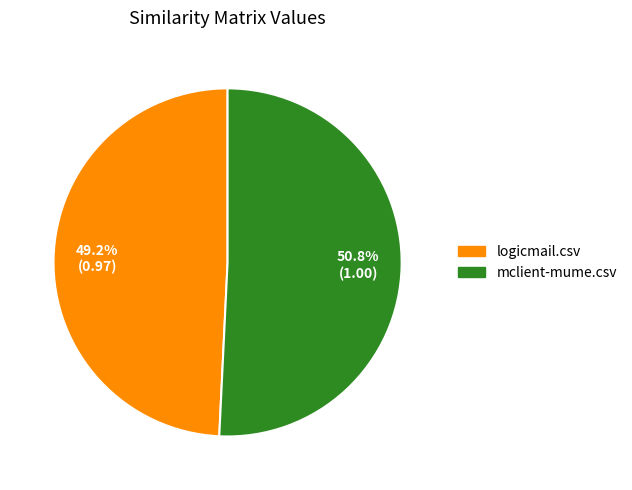

To the nearest percent, what is the difference between the mclient-mume.csv and logicmail.csv slice percentages?

2%